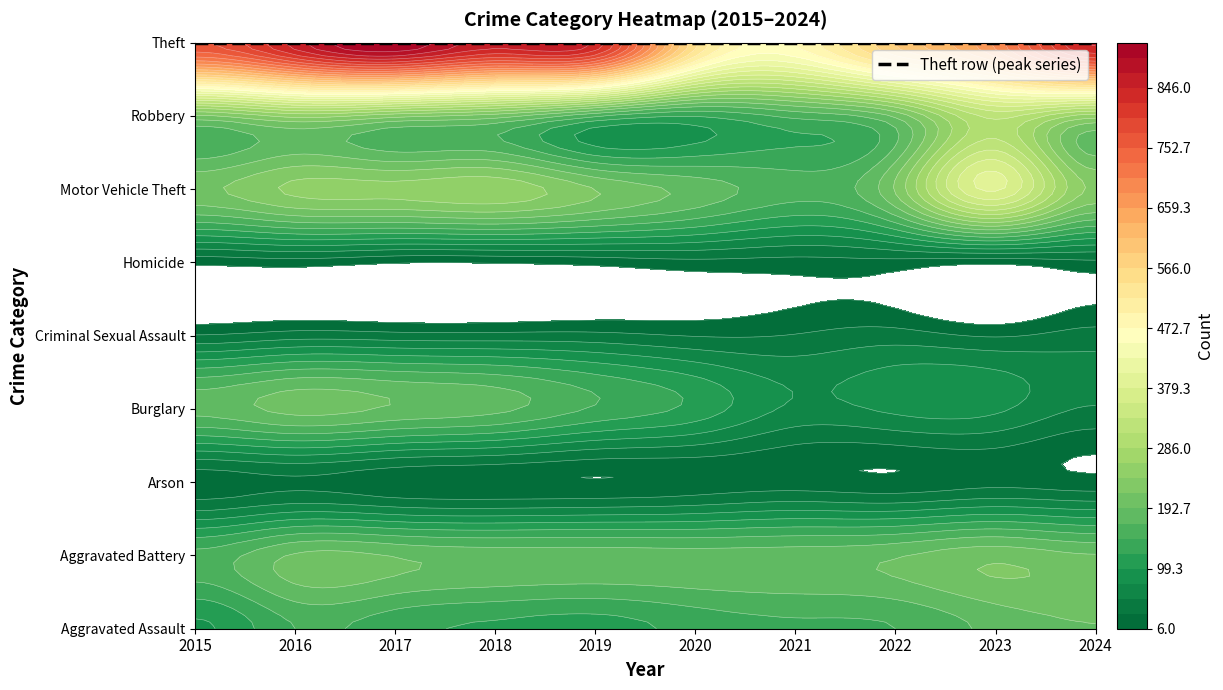

Between 2018 and 2021, which series saw the biggest shift?

Theft